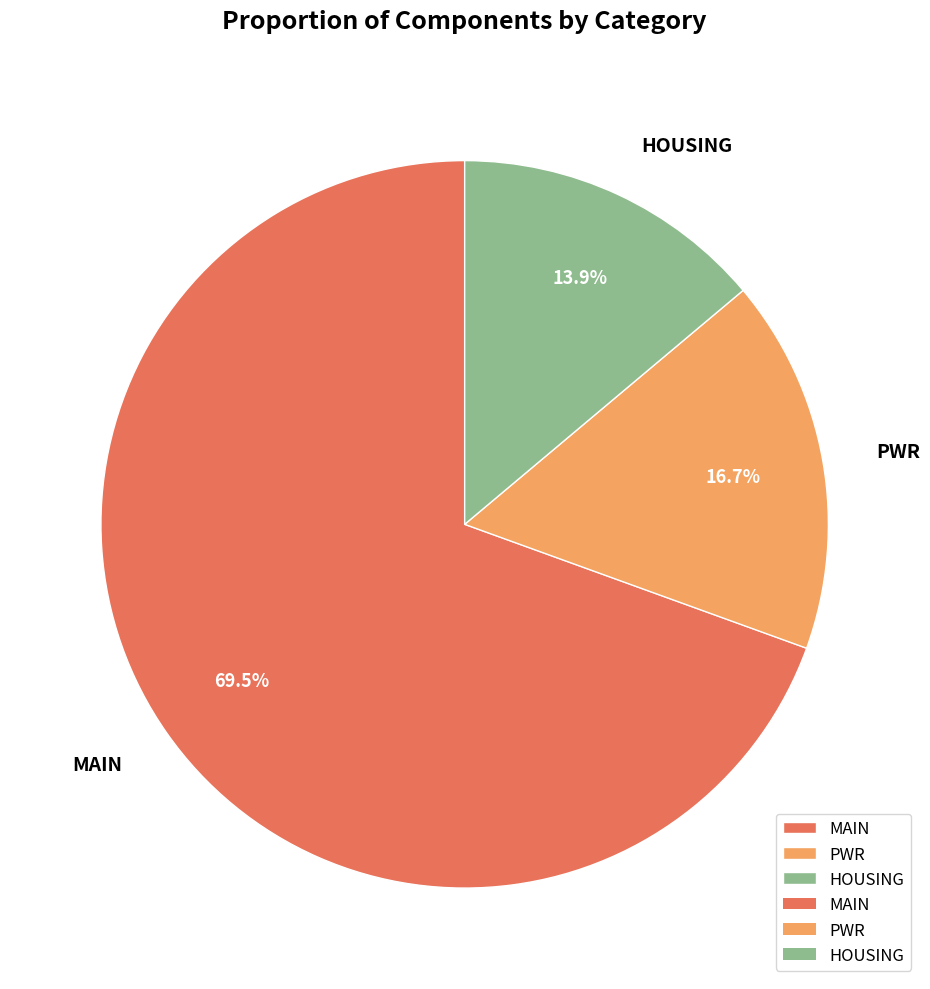

Do HOUSING and MAIN together represent more than half of the pie?

Yes